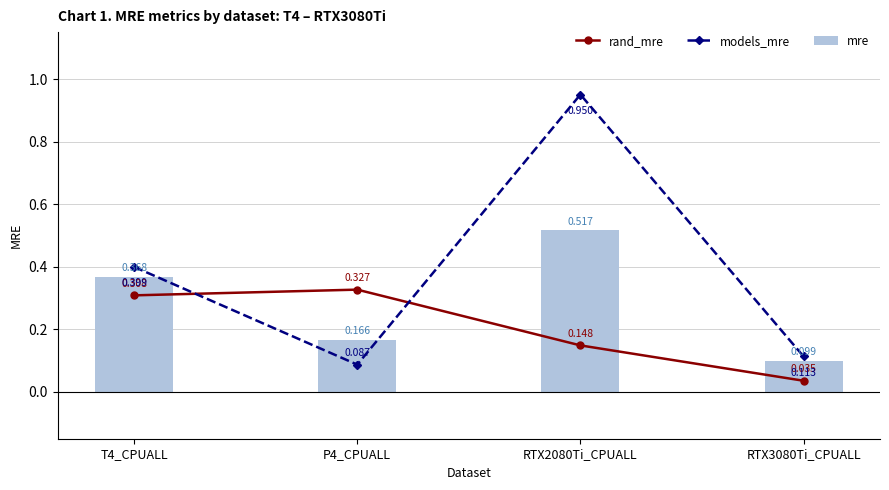

At RTX3080Ti_CPUALL, list the series in order from smallest to largest.

rand_mre, mre, models_mre